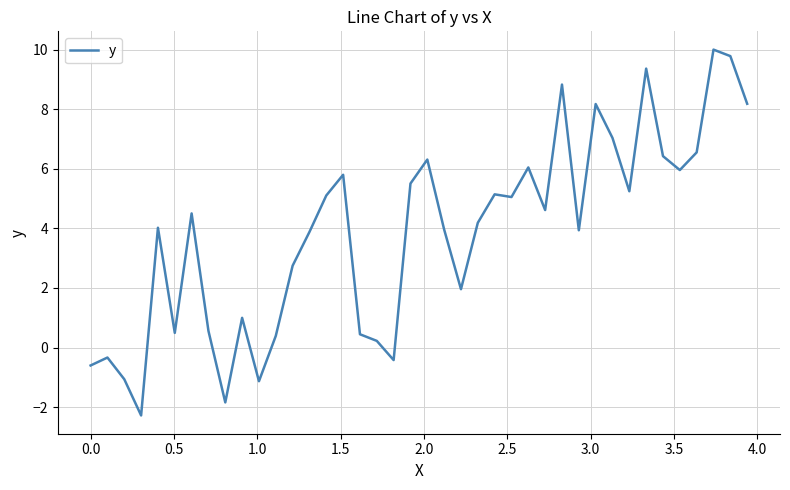

What is the smallest value displayed?

-2.3